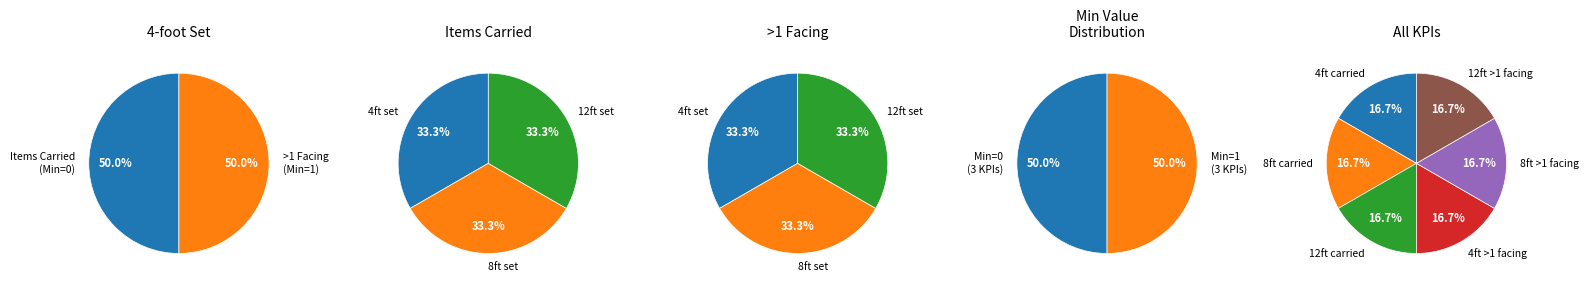

Rank the categories by value from highest to lowest.

4 foot set
(>1 facing), 8 foot set
(>1 facing), 12 foot set
(>1 facing), 4 foot set
(items carried), 8 foot set
(items carried), 12 foot set
(items carried)